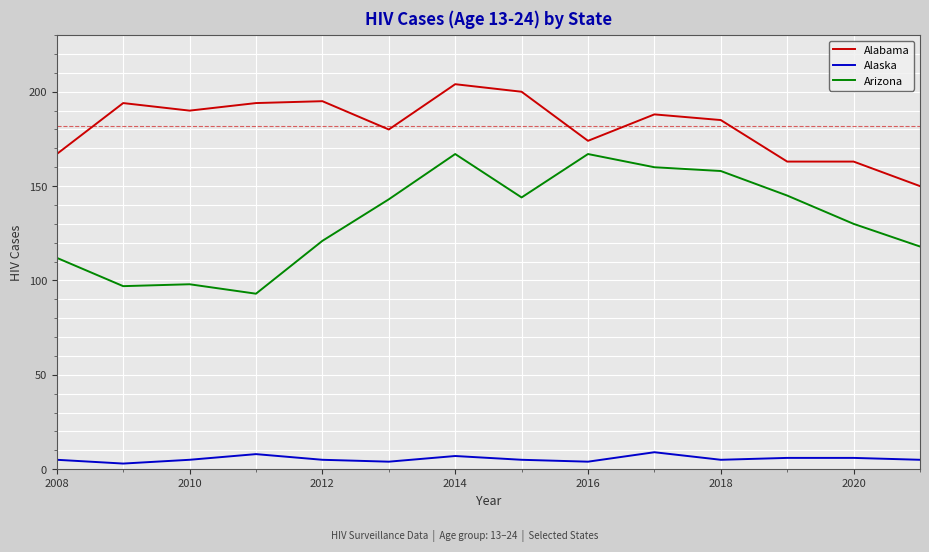

True or false: Arizona and Alabama cross at least once.

False